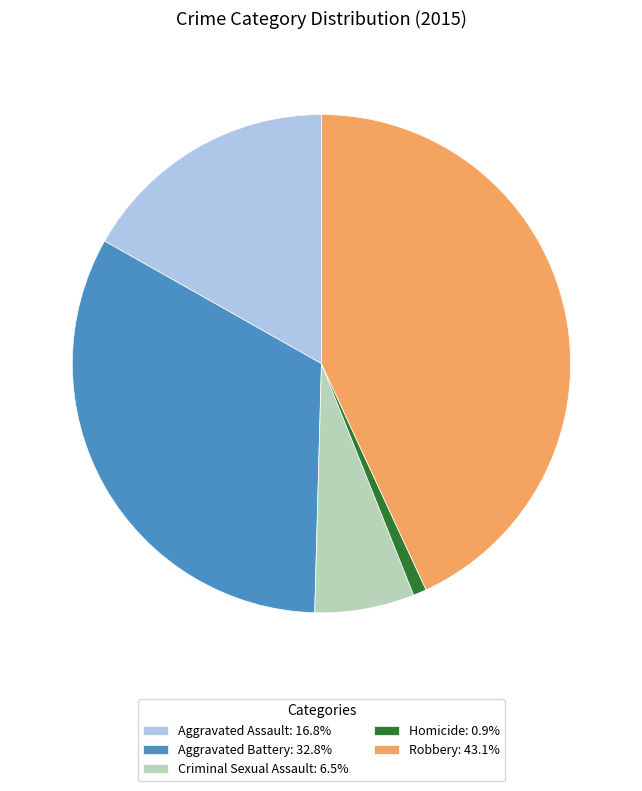

Combined, do Aggravated Battery: 32.8% and Aggravated Assault: 16.8% account for over 50%?

No